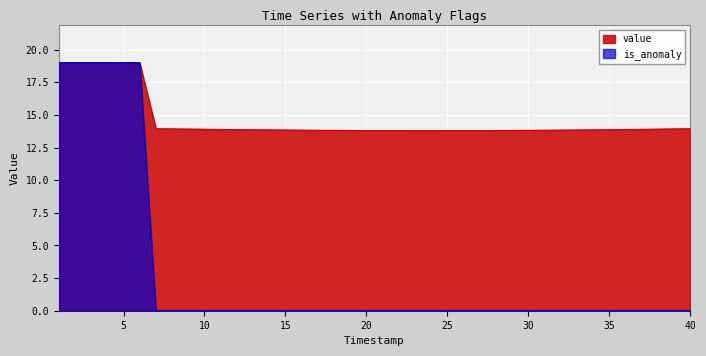

How many data points does each series have?

40